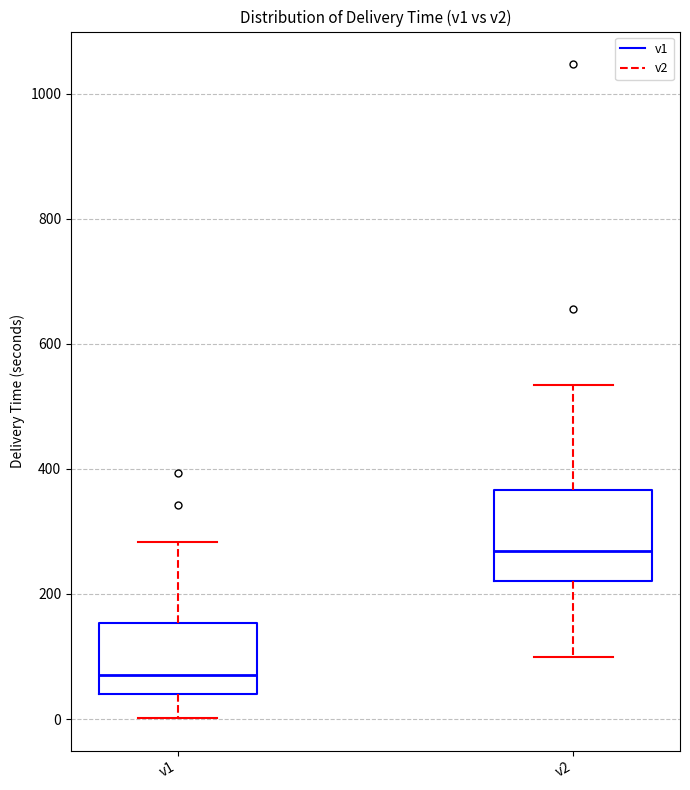

Reading left to right, read every box against the y-axis: the position of its median line, the range the box covers, and the ends of its whiskers. The values are not printed on the chart, so give them approximately, as read against the axis.

v1: median 80, box 40 to 160, whiskers 0 to 280
v2: median 260, box 220 to 360, whiskers 100 to 540